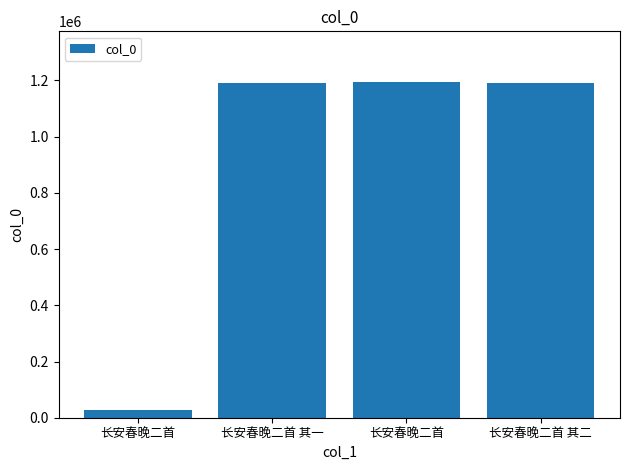

How many data points does each series have?

4